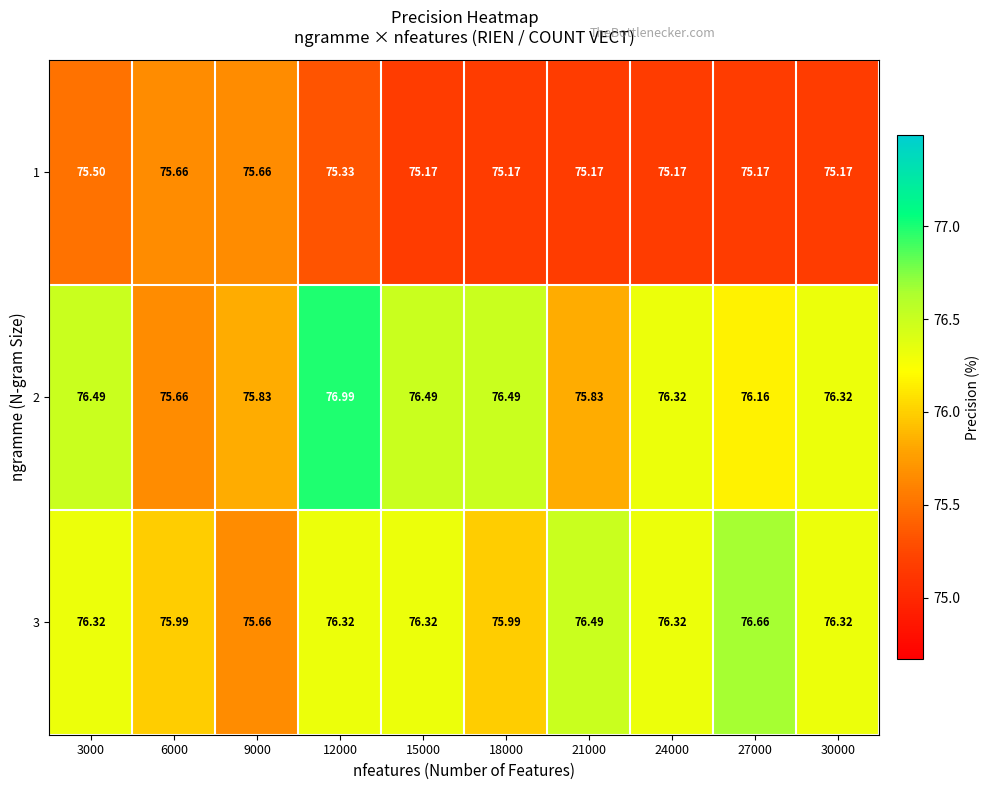

Is the value of 2 at 15000 greater than the value of 3 at 24000?

Yes